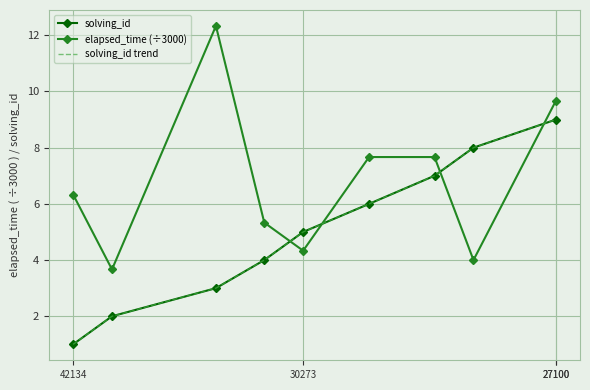

At which label does solving_id trend reach its minimum?

42134